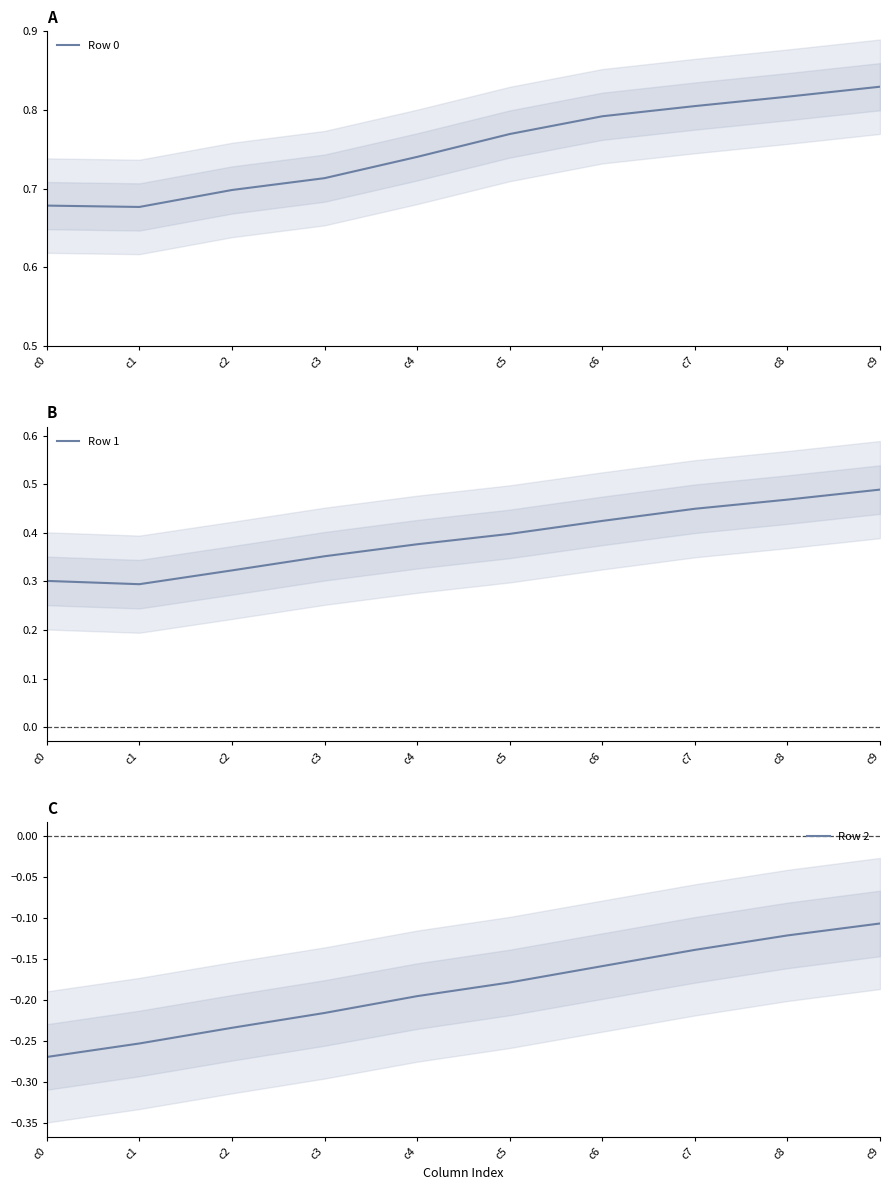

True or false: Row 2 has a value of -0.2 at c3.

True